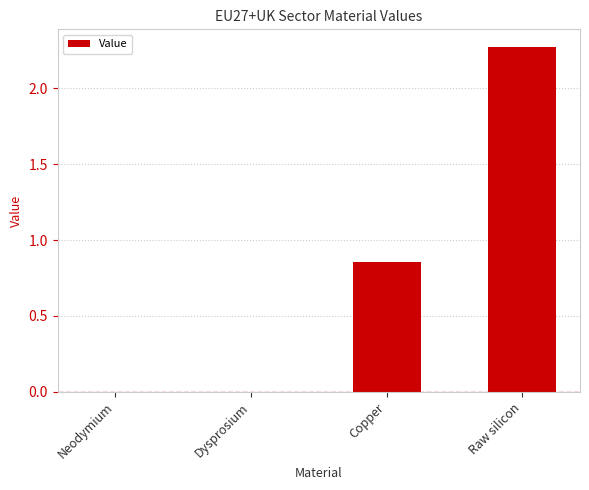

Are the bars grouped side by side (vs. stacked)?

No